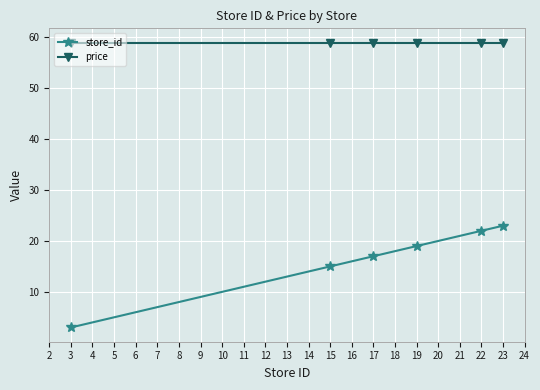

What is the average value of the price series?

59